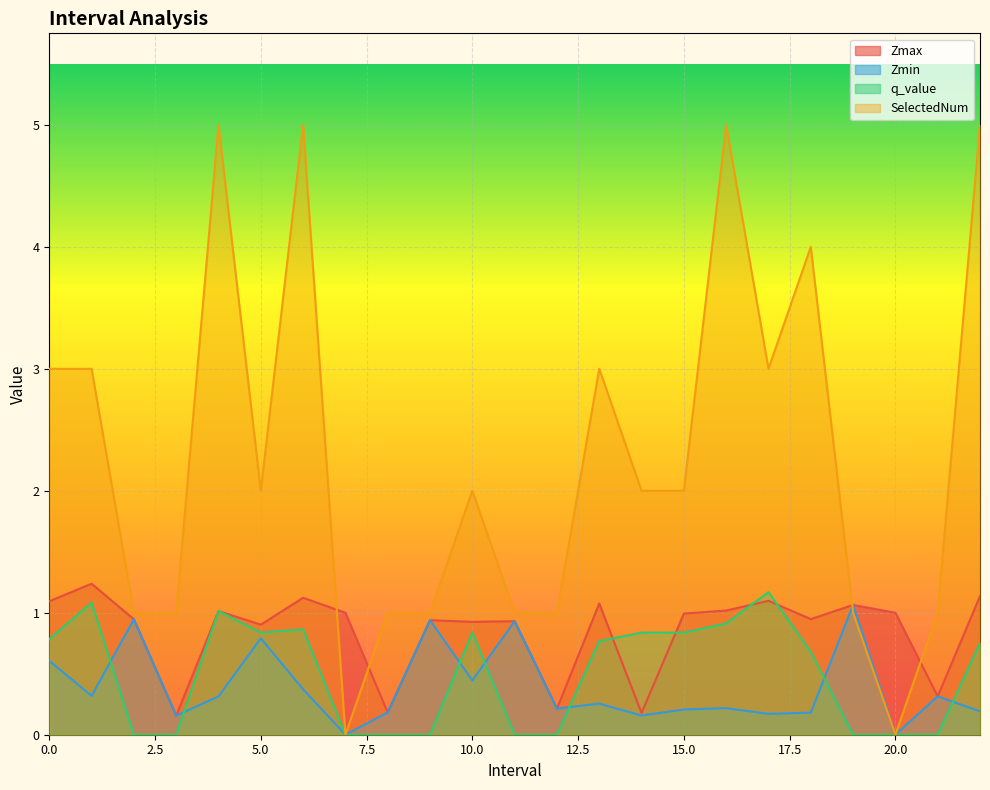

Reading left to right, extract all data points from this chart.

Zmax: 1.1	1.2	0.9	0.2	1.0	0.9	1.1	1.0	0.2	0.9	0.9	0.9	0.2	1.1	0.2	1.0	1.0	1.1	0.9	1.1	1.0	0.3	1.1
Zmin: 0.6	0.3	0.9	0.2	0.3	0.8	0.4	0.0	0.2	0.9	0.4	0.9	0.2	0.3	0.2	0.2	0.2	0.2	0.2	1.1	0.0	0.3	0.2
q_value: 0.8	1.1	0.0	0.0	1.0	0.8	0.9	0.0	0.0	0.0	0.8	0.0	0.0	0.8	0.8	0.8	0.9	1.2	0.7	0.0	0.0	0.0	0.8
SelectedNum: 3.0	3.0	1.0	1.0	5.0	2.0	5.0	0.0	1.0	1.0	2.0	1.0	1.0	3.0	2.0	2.0	5.0	3.0	4.0	1.0	0.0	1.0	5.0